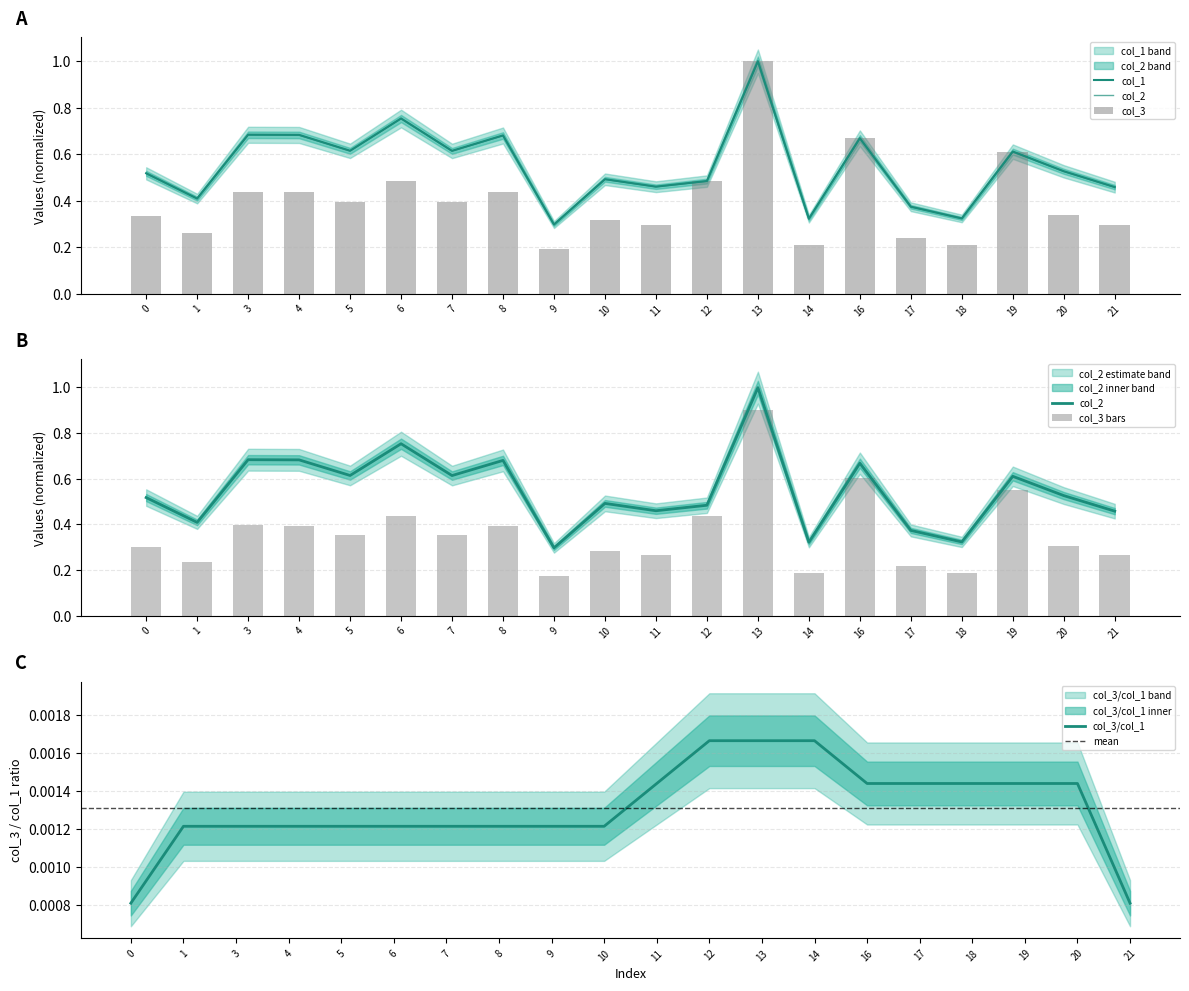

What are all the series names shown in the legend?

col_1, col_2, col_3